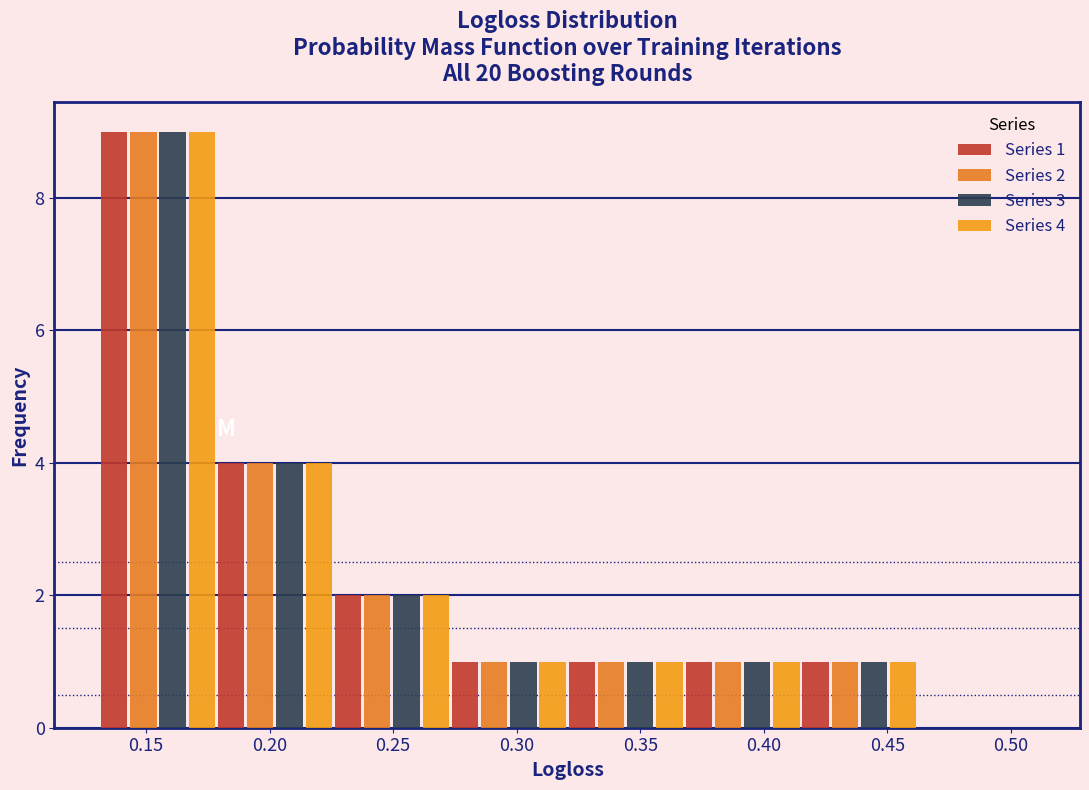

In the Series 1 series, which range on the x-axis has the tallest bar?

0.130 to 0.180